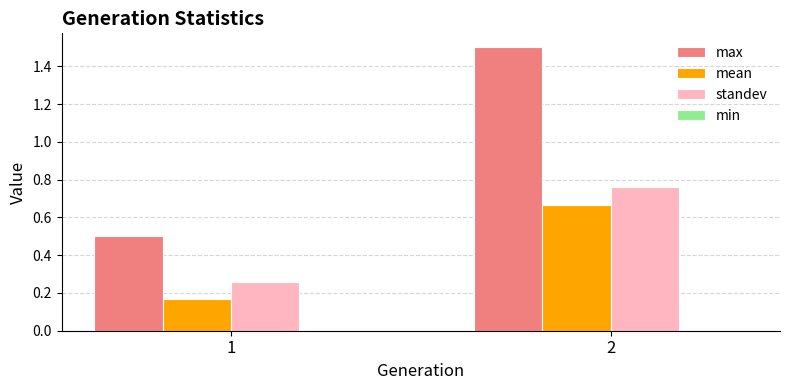

Which series changed the most between 1 and 2?

max